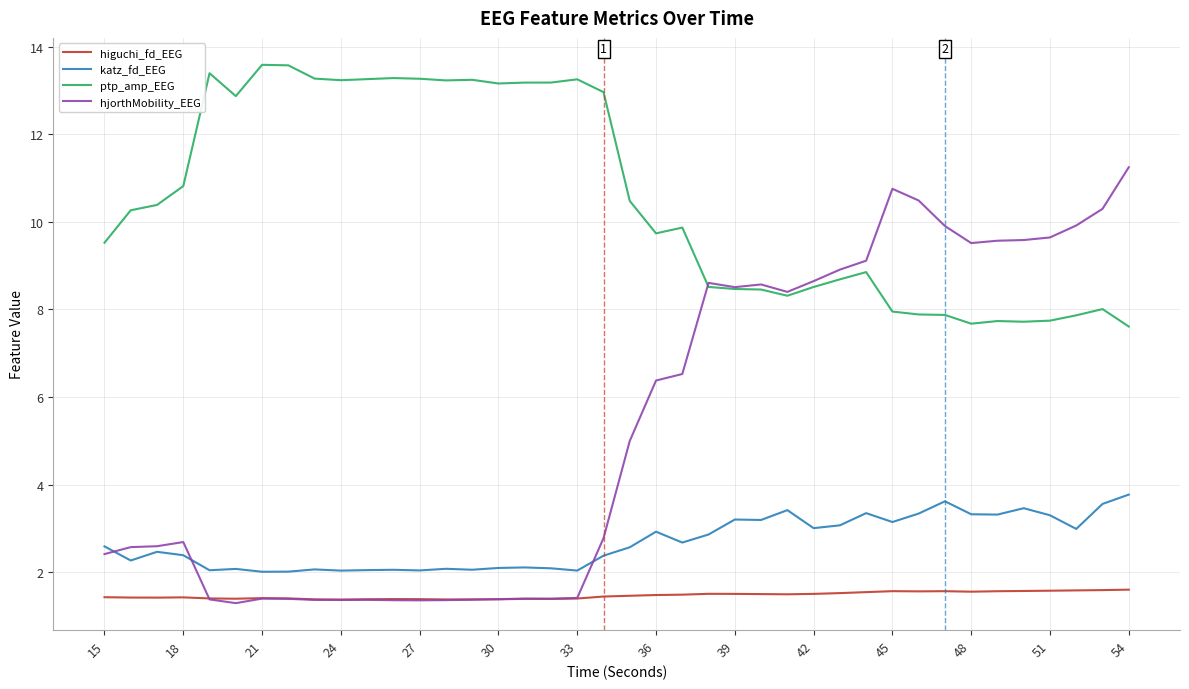

In katz_fd_EEG, how many points are higher than both neighbors (excluding endpoints)?

12